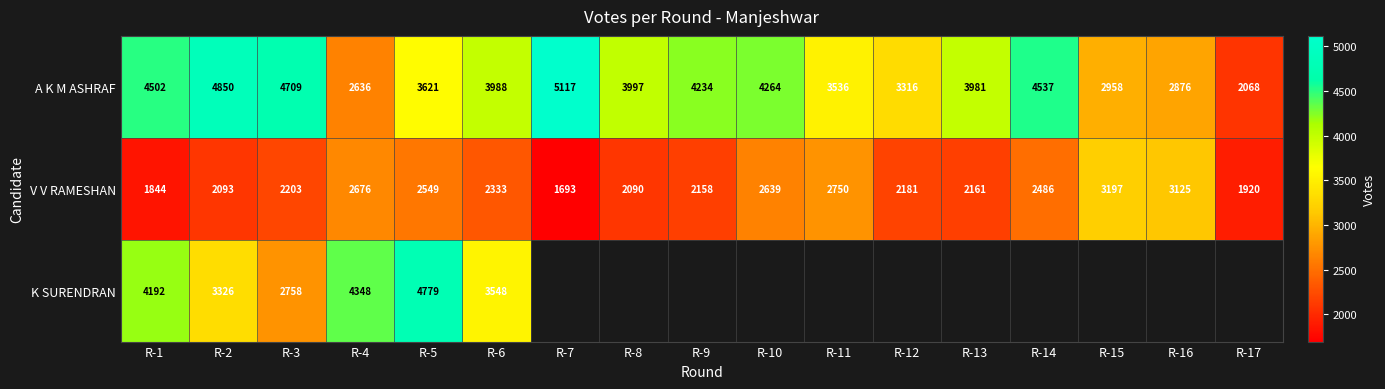

At which category is the sum across all series the highest?

R-5